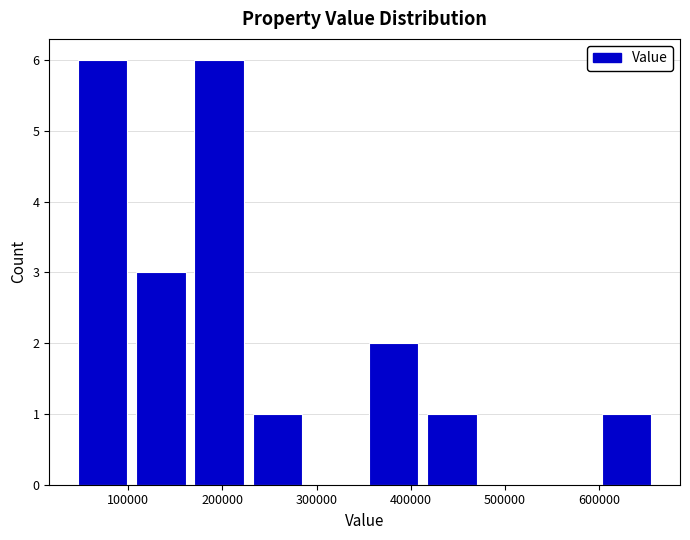

Reading left to right, transcribe this chart: for each bar, give the range it covers on the x-axis and its height. Neither the bar edges nor the heights are printed on the chart, so give them approximately, as read against the axes.

40000 to 100000: 6
100000 to 170000: 3
170000 to 230000: 6
230000 to 290000: 1
290000 to 350000: 0
350000 to 410000: 2
410000 to 470000: 1
470000 to 540000: 0
540000 to 600000: 0
600000 to 660000: 1